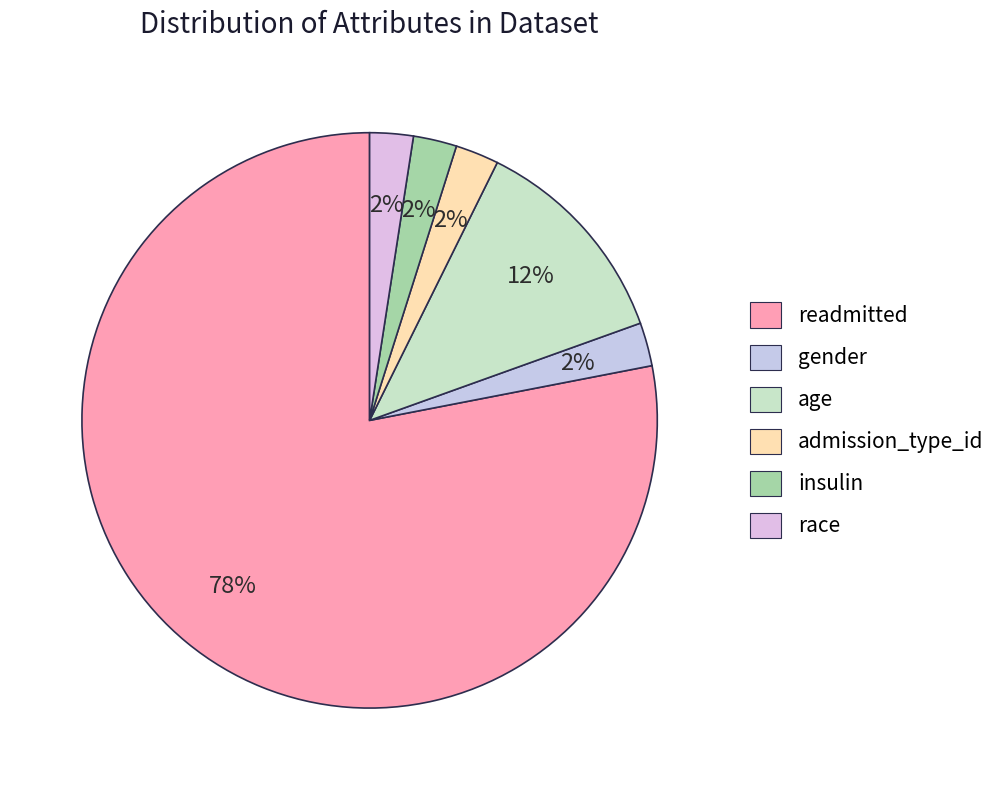

How many slices are in this pie chart?

6